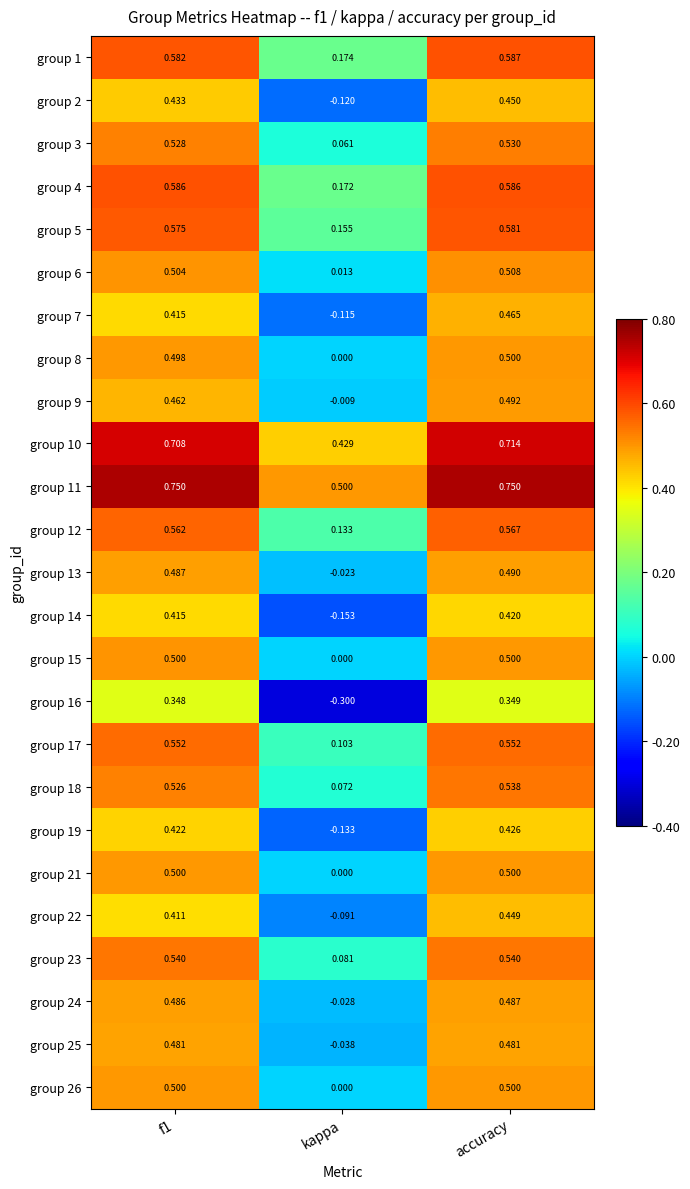

Is the value of group 11 at f1 greater than the value of group 5 at f1?

Yes